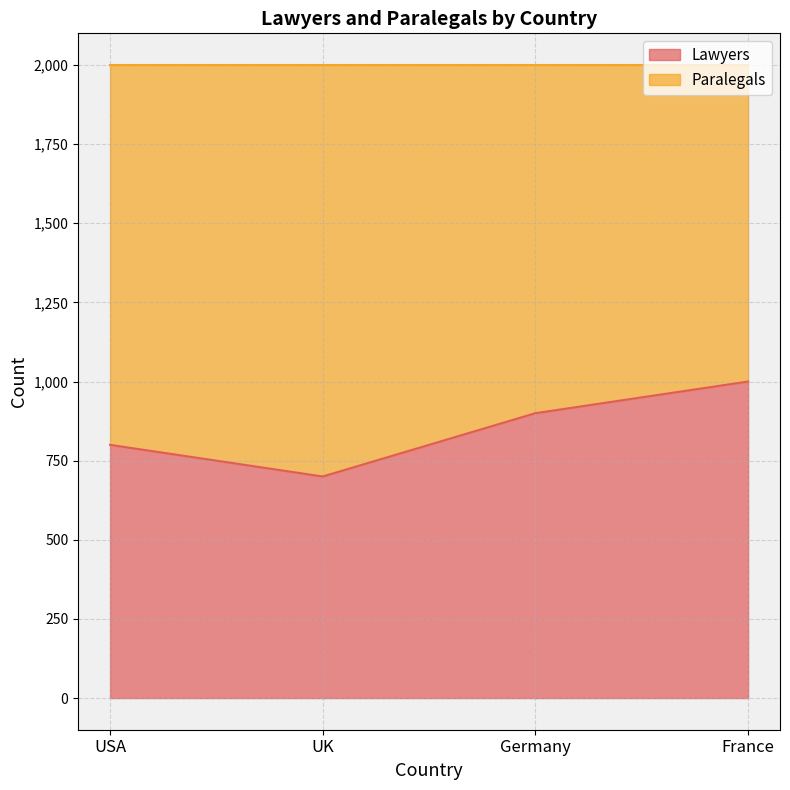

Reading left to right, extract all data points from this chart.

USA=800	UK=700	Germany=900	France=1000